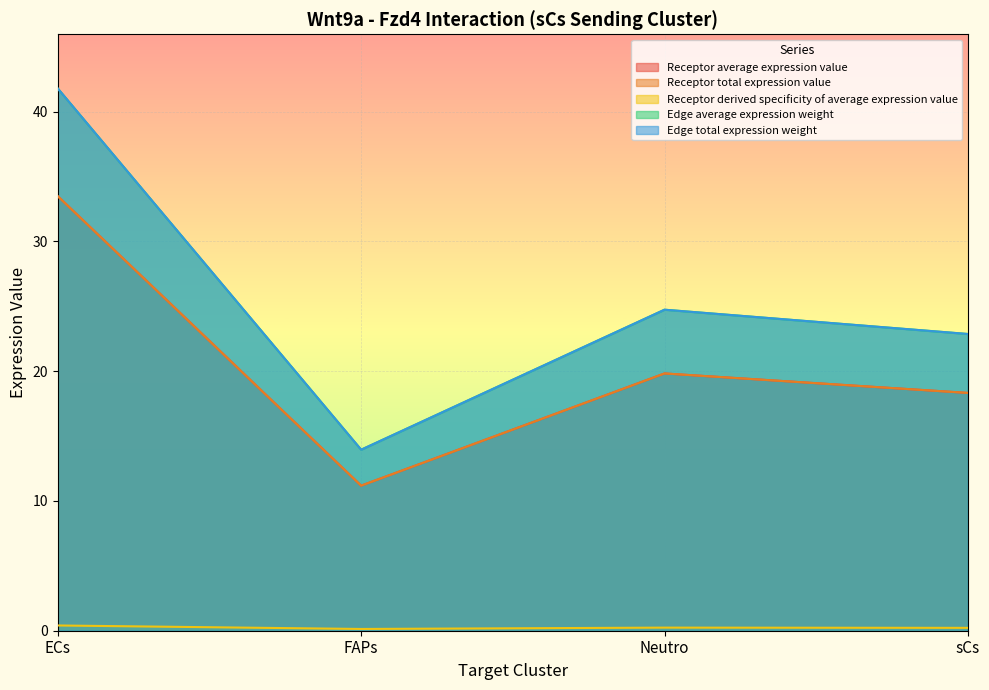

Is the value of Edge average expression weight at sCs greater than the value of Edge total expression weight at Neutro?

No